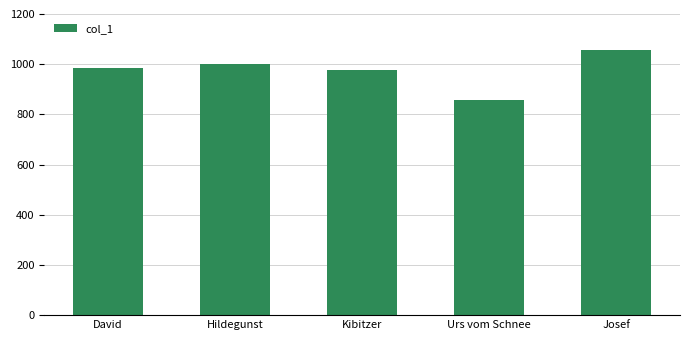

True or false: the data shows 728 at Josef.

False